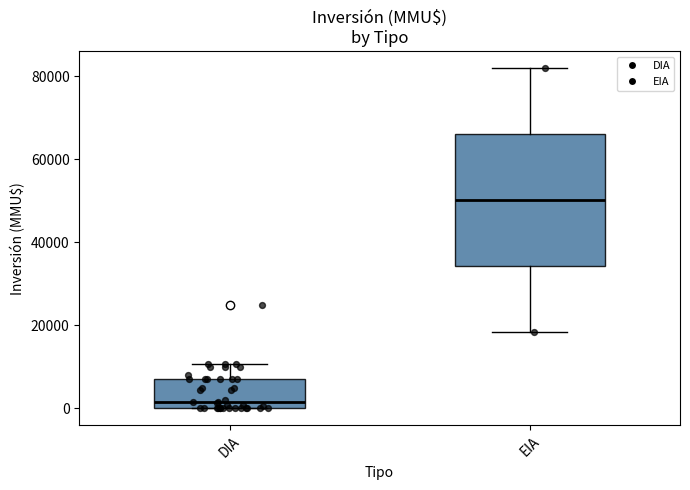

Reading left to right, transcribe this box plot: for each box, give where its median line is, the range the box spans, and where its two whiskers end, as read against the y-axis. The values are not printed on the chart, so give them approximately, as read against the axis.

DIA: median 2000, box 0 to 8000, whiskers 0 to 10000
EIA: median 50000, box 34000 to 66000, whiskers 18000 to 82000